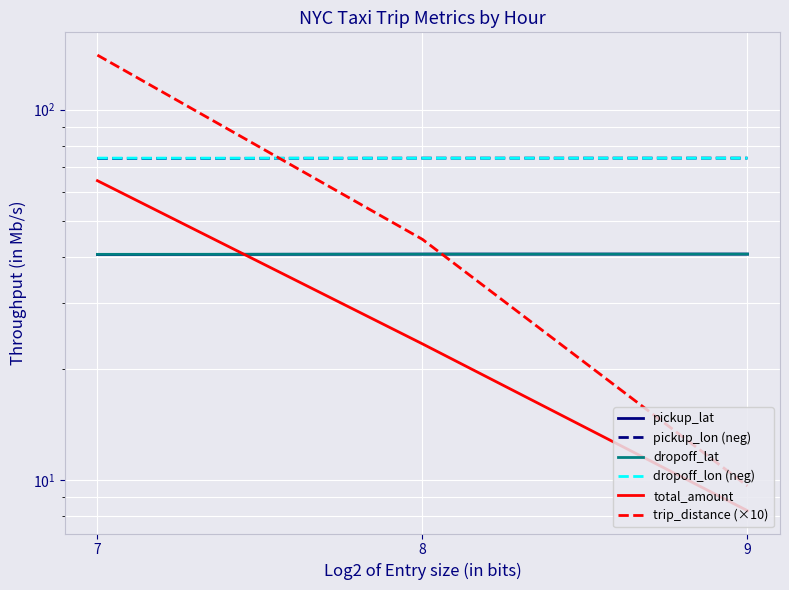

At which category is the sum across all series the highest?

7